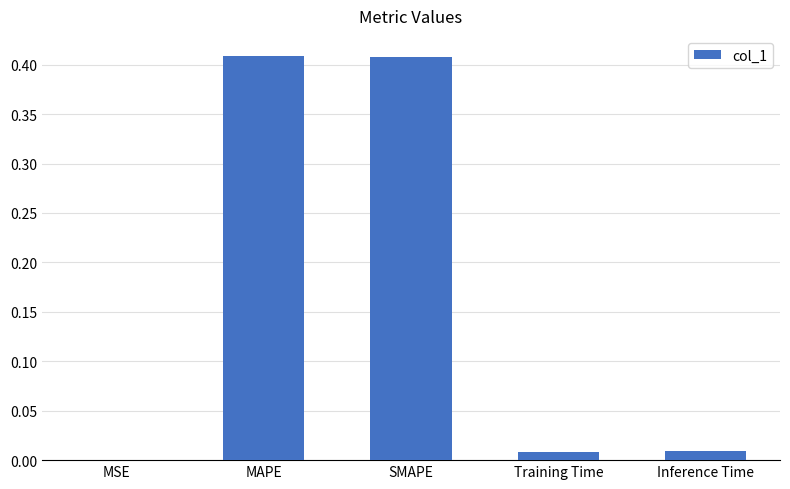

Which has a higher value, MSE or MAPE?

MAPE